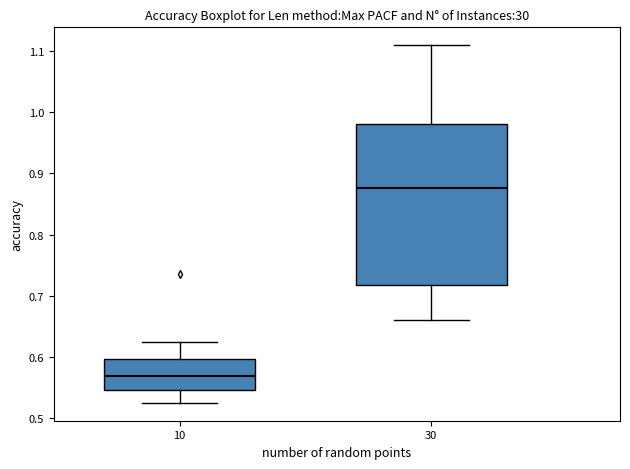

Comparing the boxes themselves (not the whiskers), which one is the tallest?

30